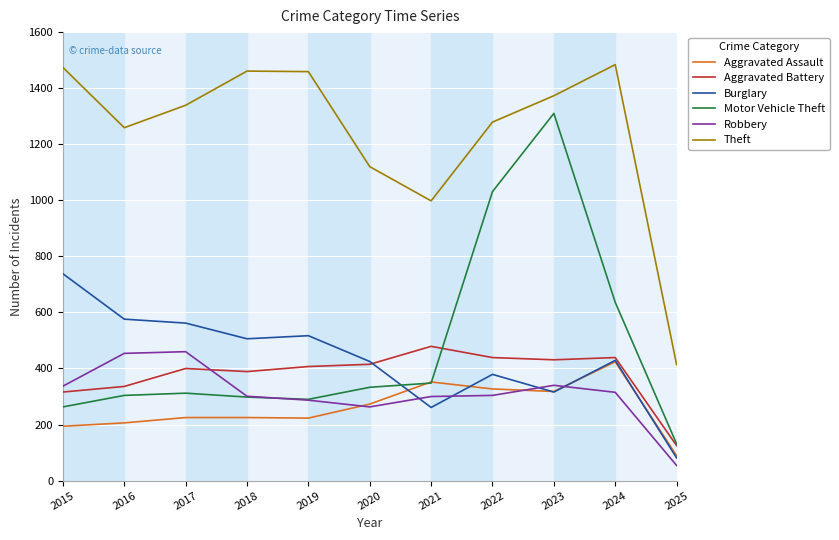

Is this an area chart (filled region under the line)?

No